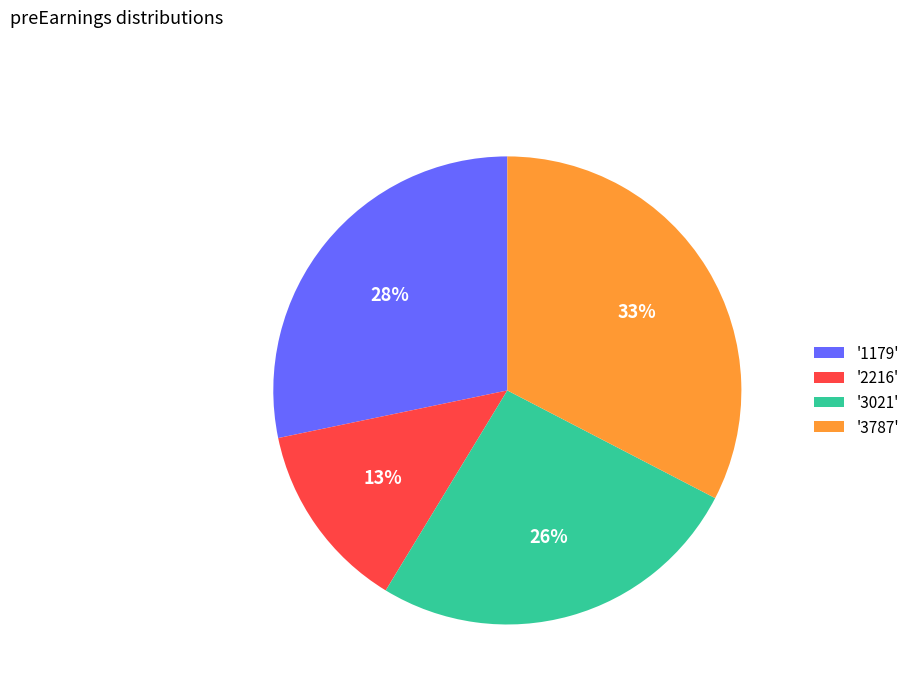

The '1179' slice represents 35% of the pie. True or false?

False